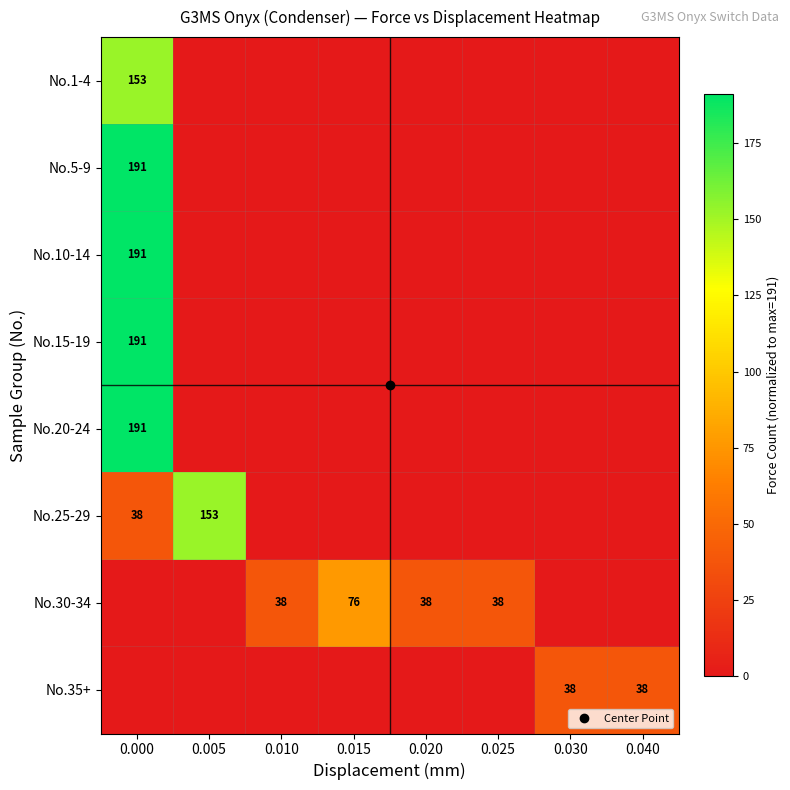

Where is No.5-9 nearest to the value 95?

0.005